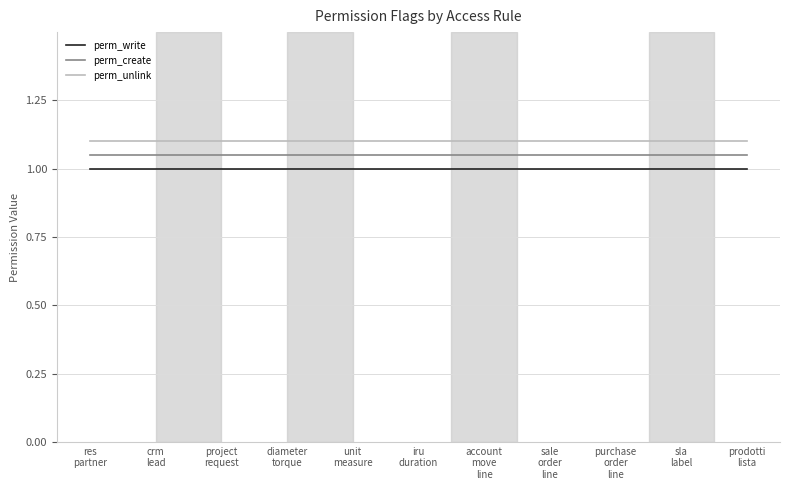

True or false: perm_write and perm_unlink intersect in this chart.

False